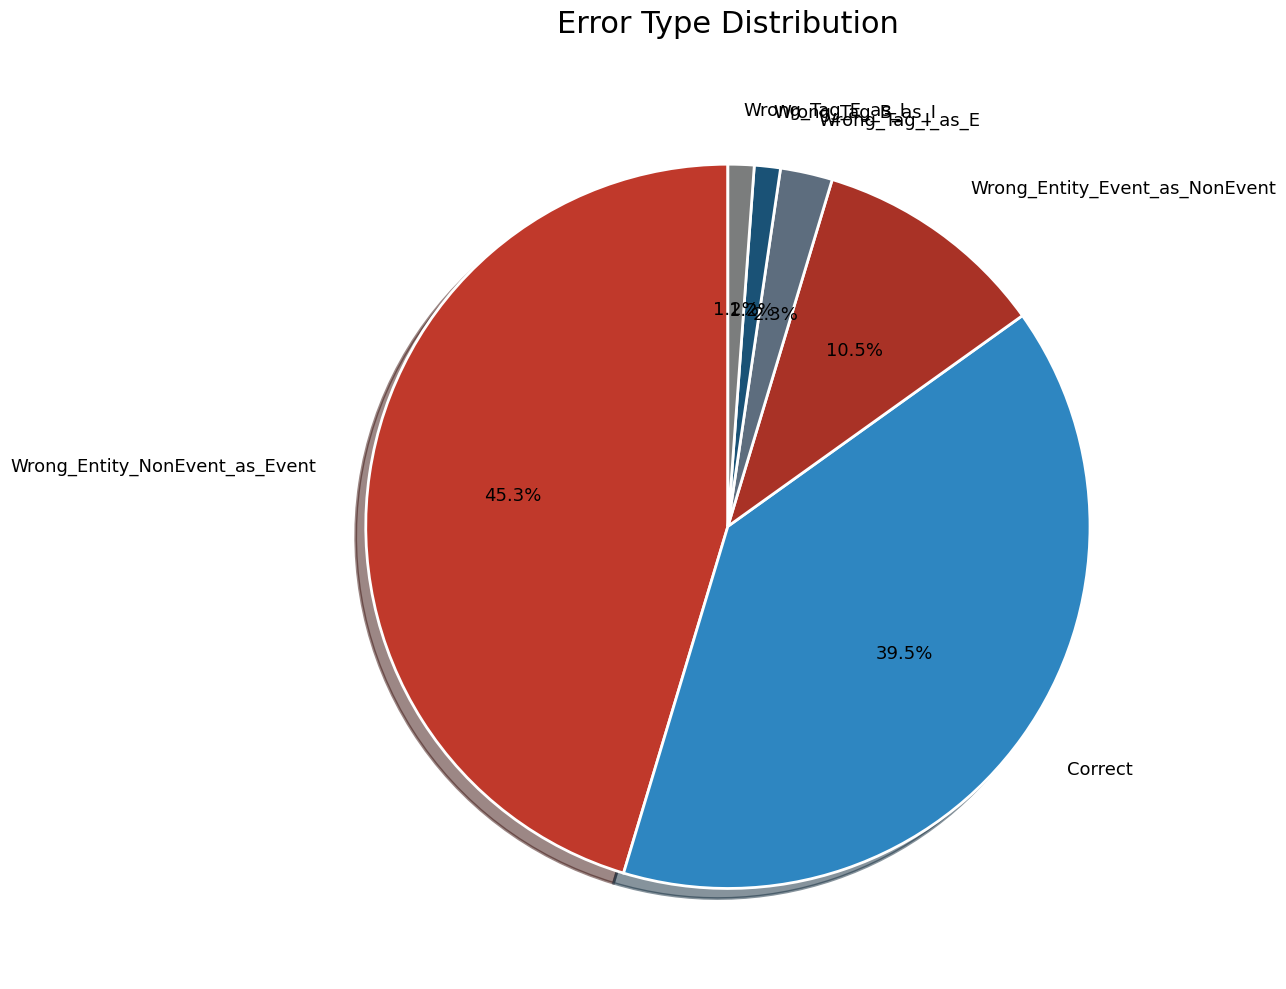

What portion of the pie excludes Wrong_Tag_B_as_I?

98.8%